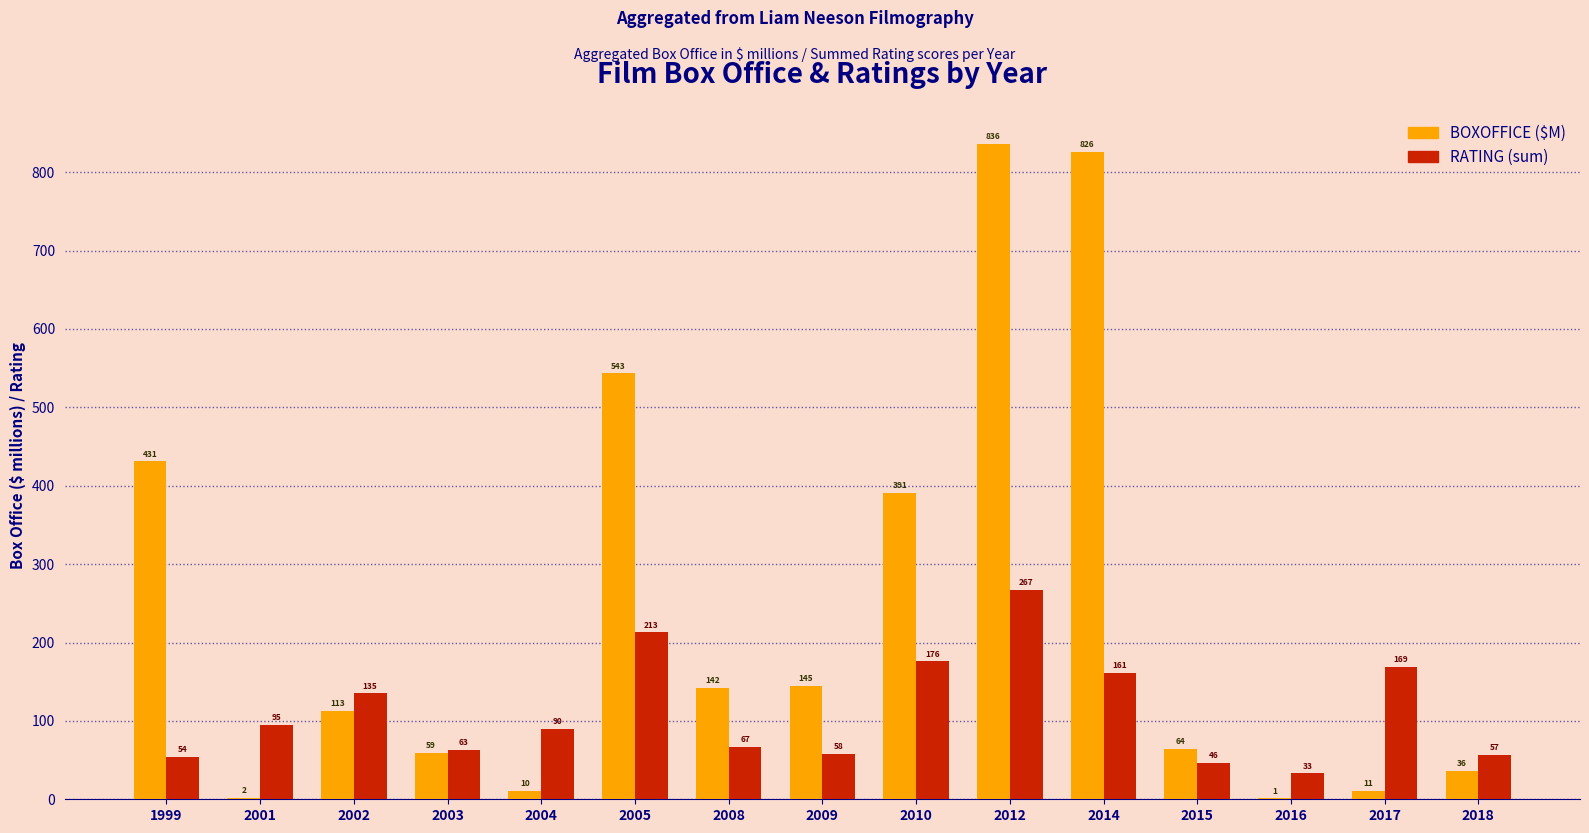

What is the maximum value shown in the chart?

836.5